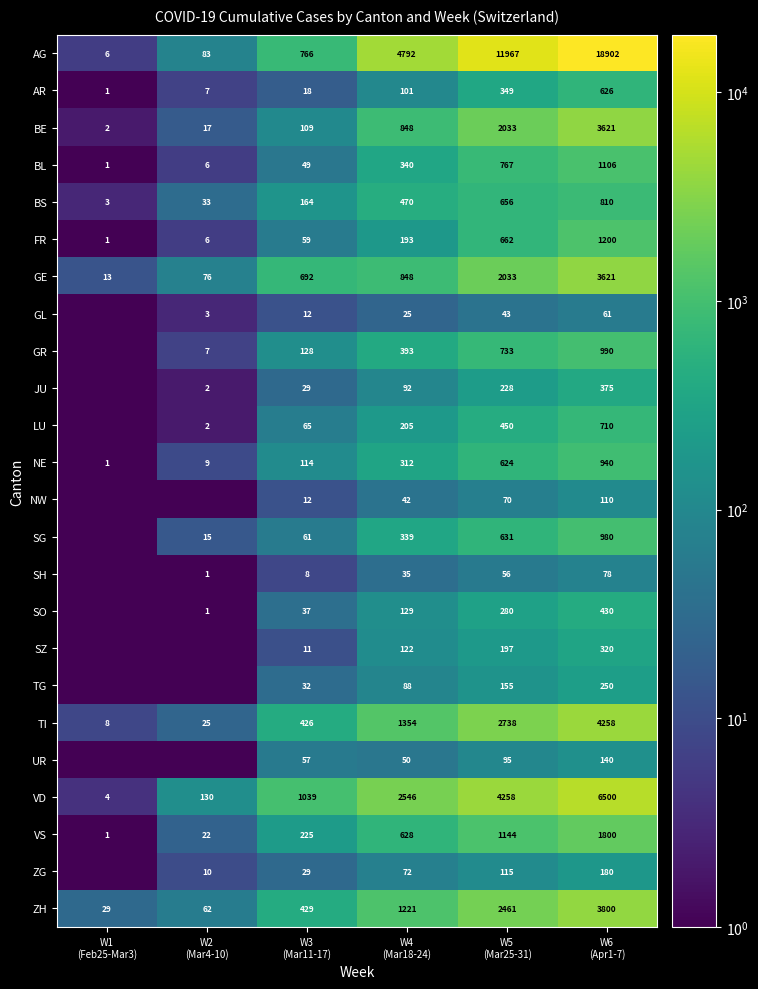

Rank the series by their maximum value, from highest to lowest.

AG, VD, TI, ZH, BE, GE, VS, FR, BL, GR, SG, NE, BS, LU, AR, SO, JU, SZ, TG, ZG, UR, NW, SH, GL